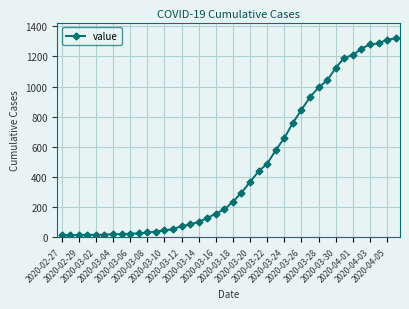

What is the sum of all values?

18689